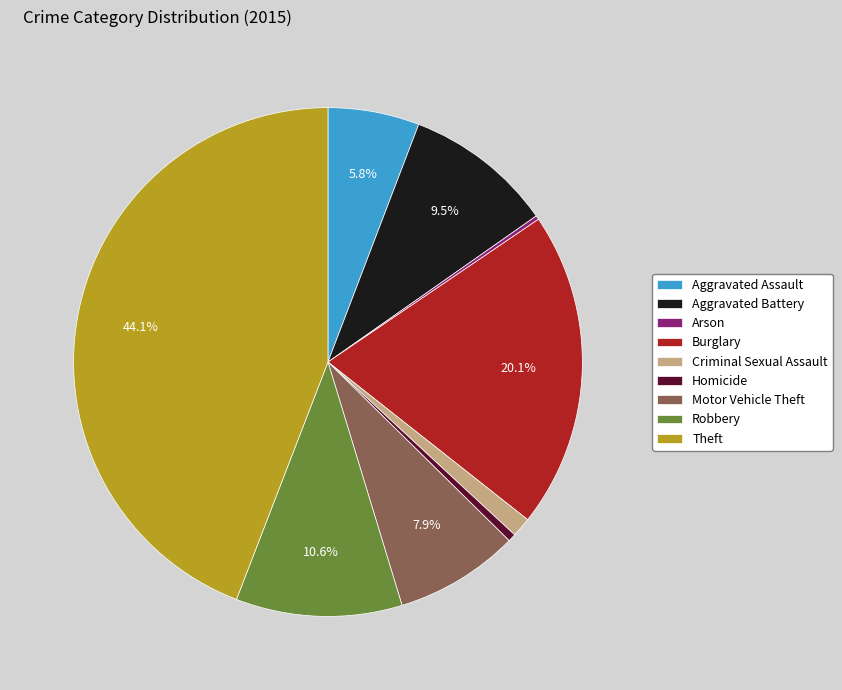

To the nearest percent, what is the combined percentage of Aggravated Battery and Theft?

54%